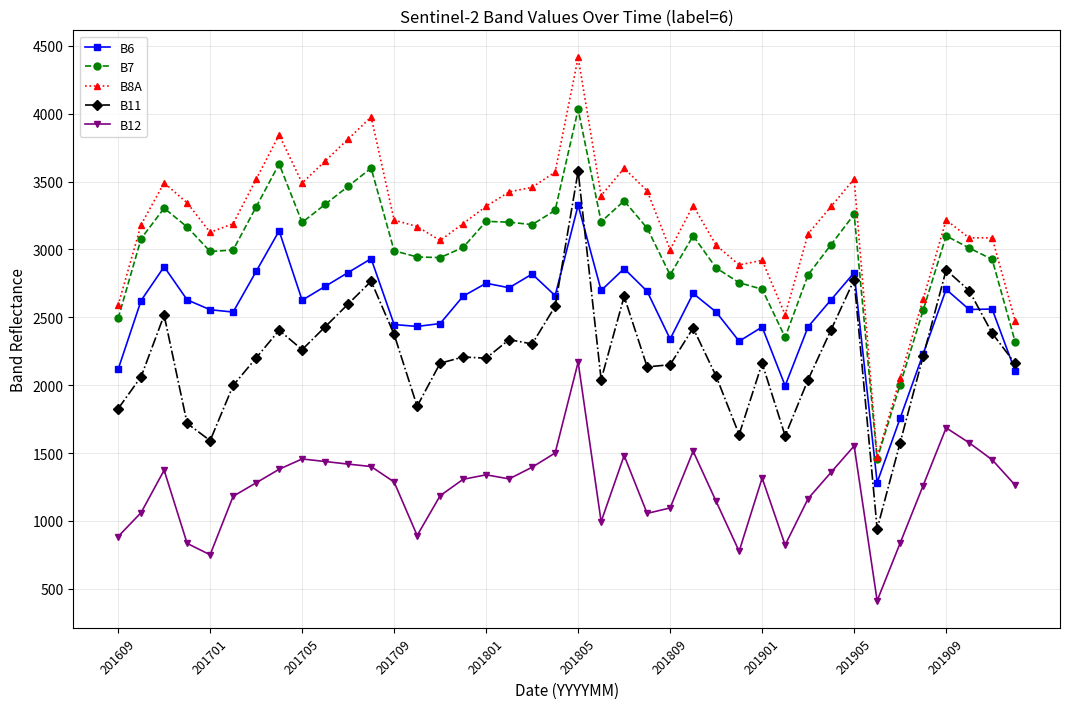

Which series has the largest range (max minus min)?

B8A